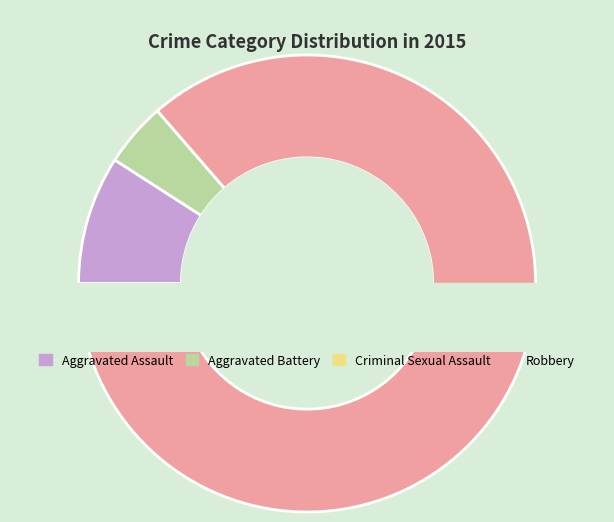

To the nearest percent, what is the combined percentage of Aggravated Battery and Aggravated Assault?

14%